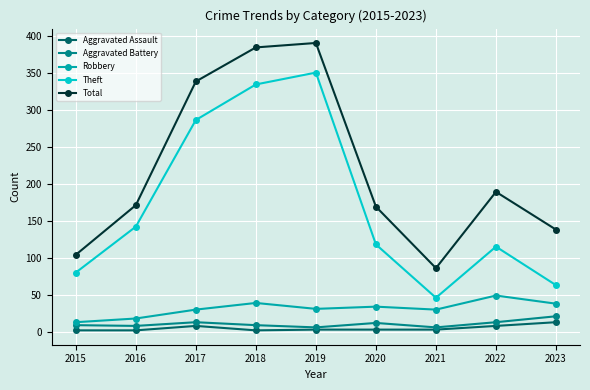

What is the greatest value displayed?

390